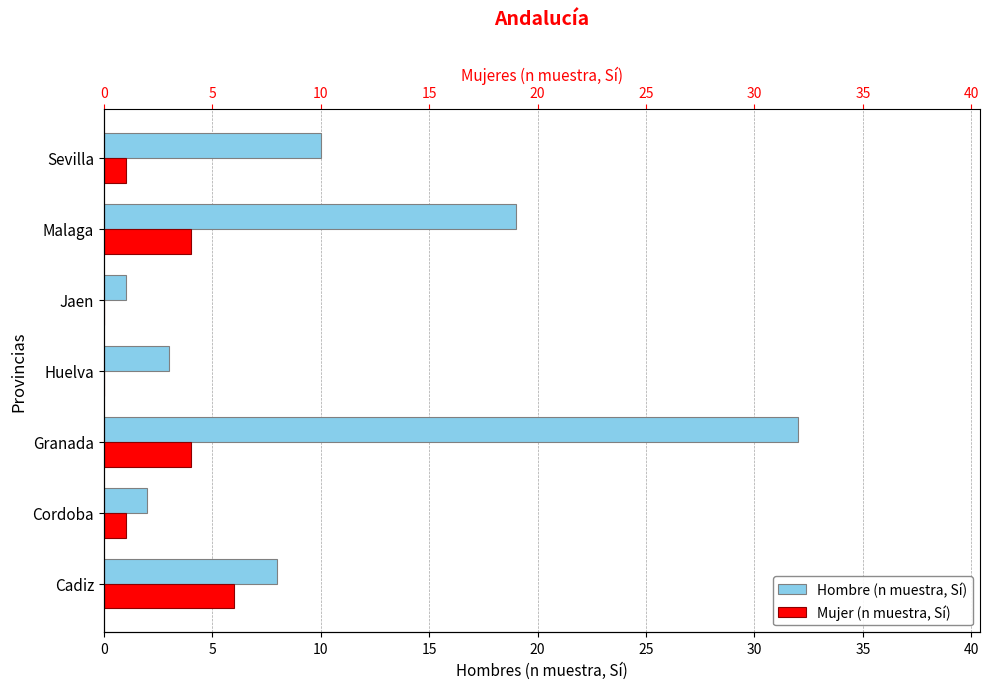

What is the highest value of the Hombre (n muestra, Sí) series?

32